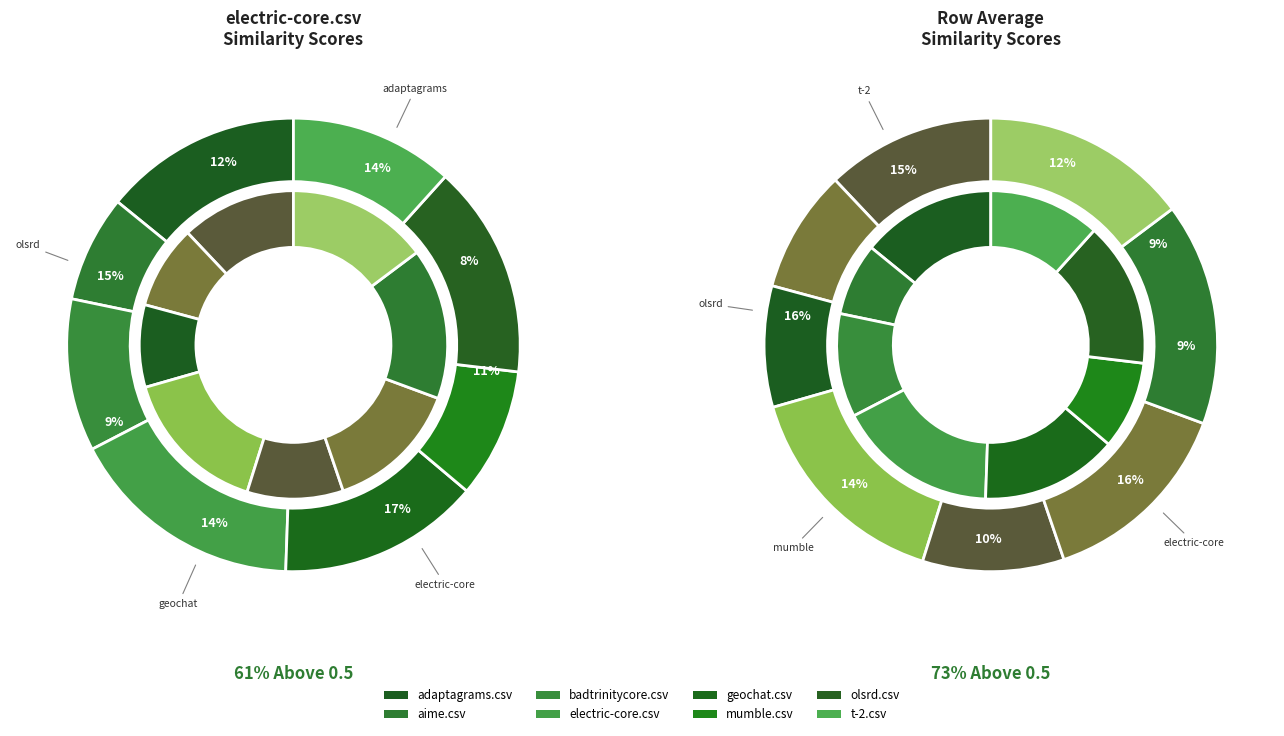

To the nearest percent, what is the difference between the mumble.csv and geochat.csv slice percentages?

5%